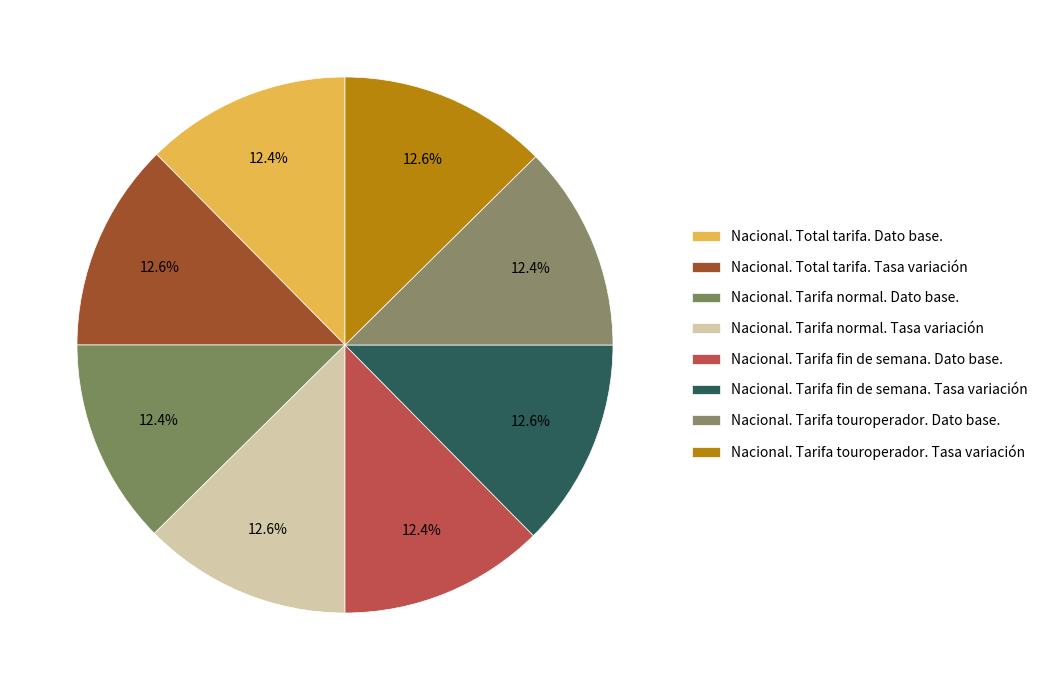

Count the number of slices in the pie.

8